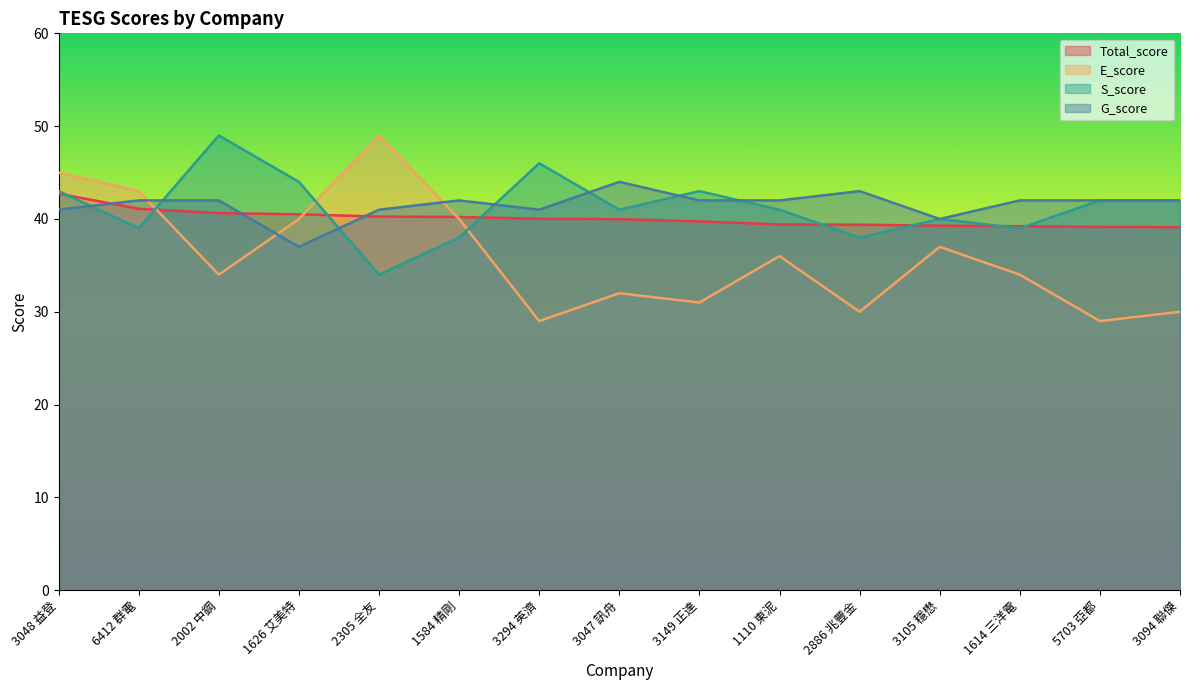

Between which two adjacent categories do S_score and G_score first intersect?

3048 益登 and 6412 群電